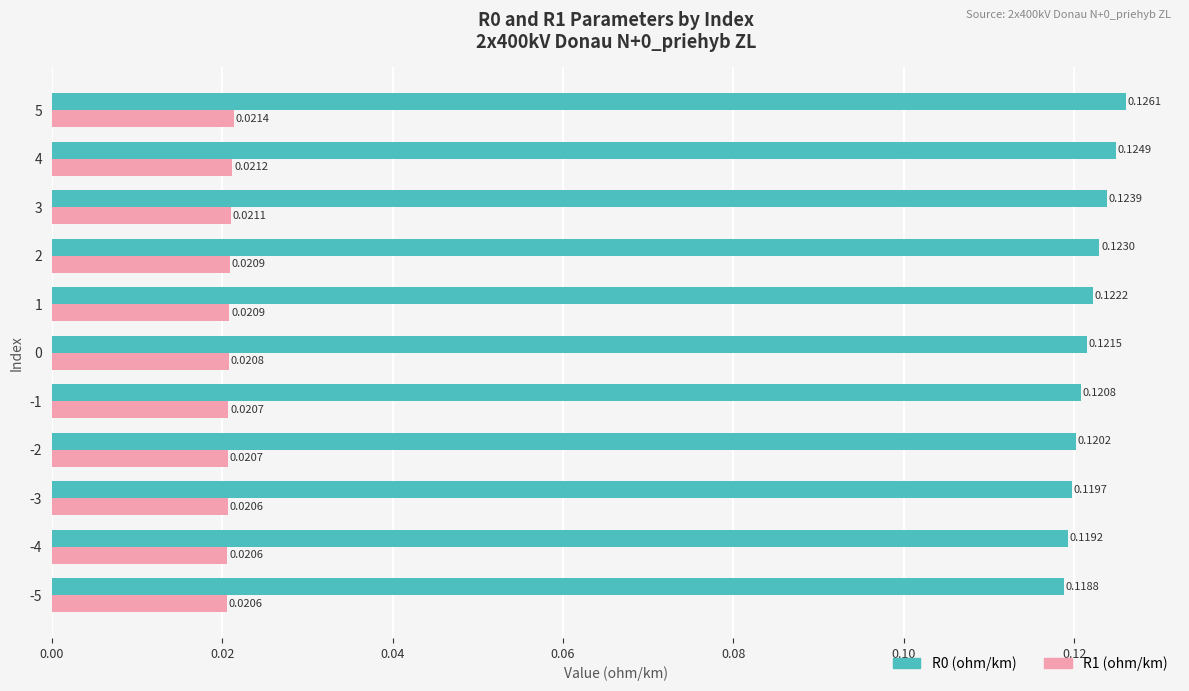

What is the sum of all R0 (ohm/km) values?

1.3